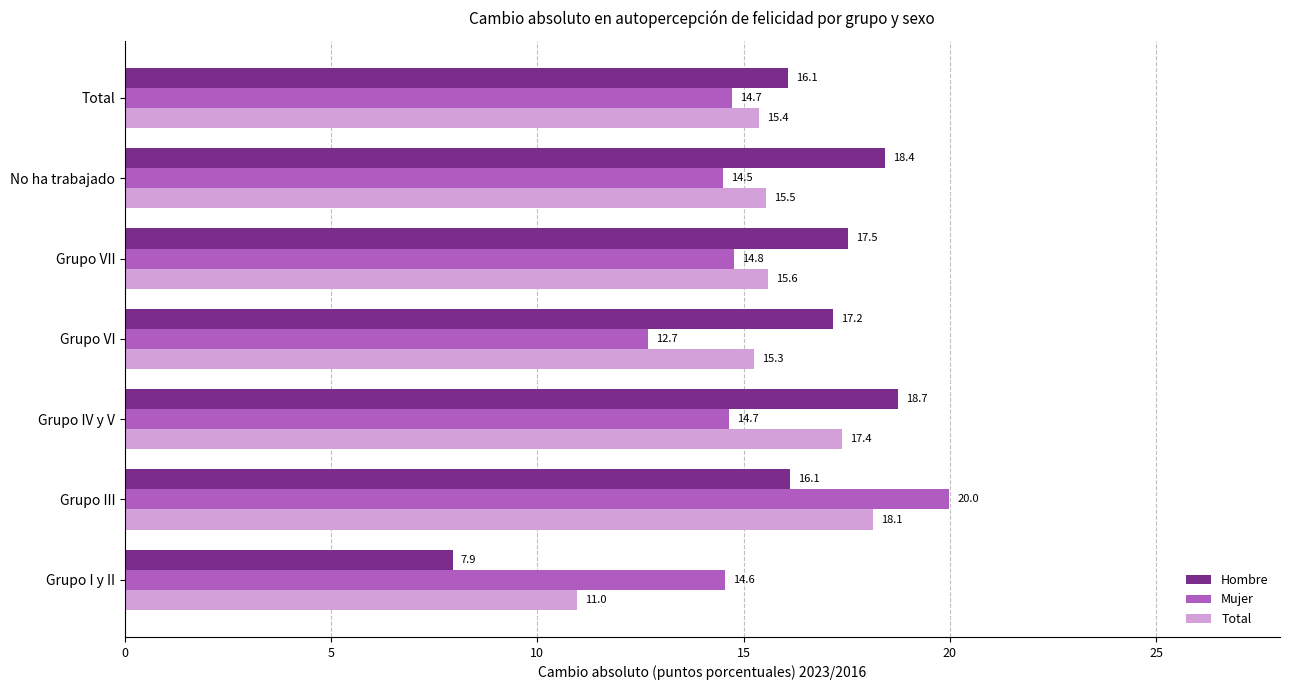

Rank the series at Grupo VI from lowest to highest value.

Mujer, Total, Hombre